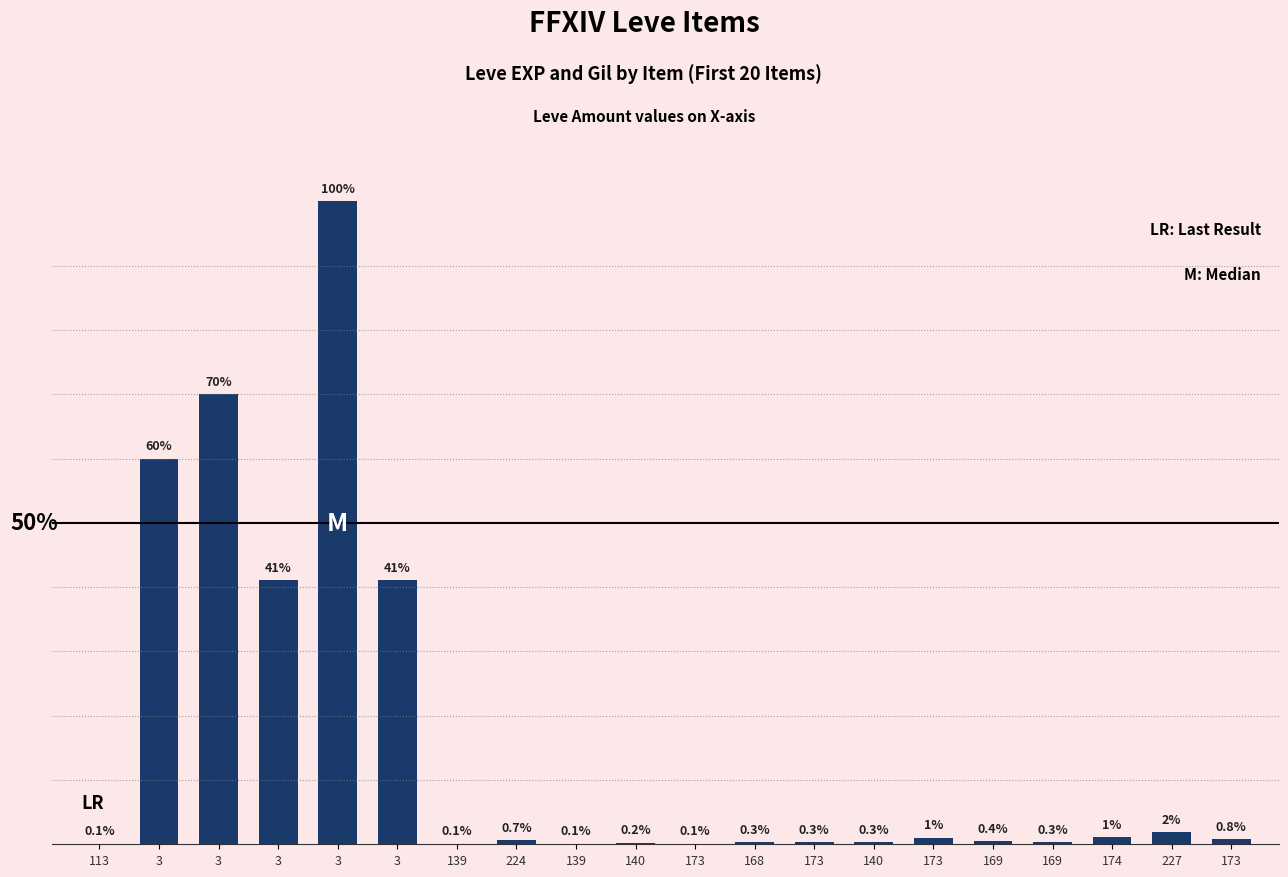

What value does the data have at 3?

0.4